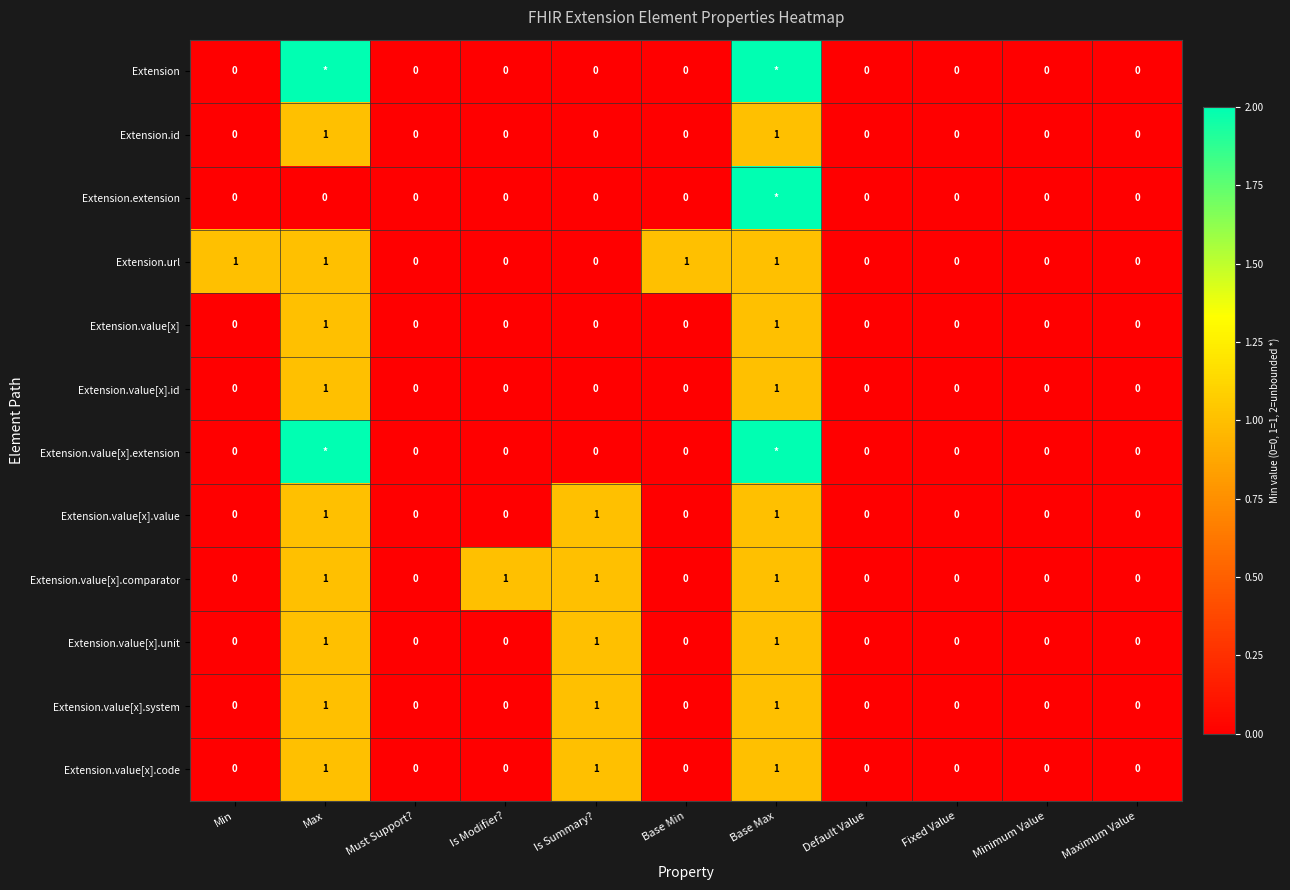

Is the value of Extension.value[x].unit at Fixed Value greater than the value of Extension.value[x].comparator at Is Summary??

No